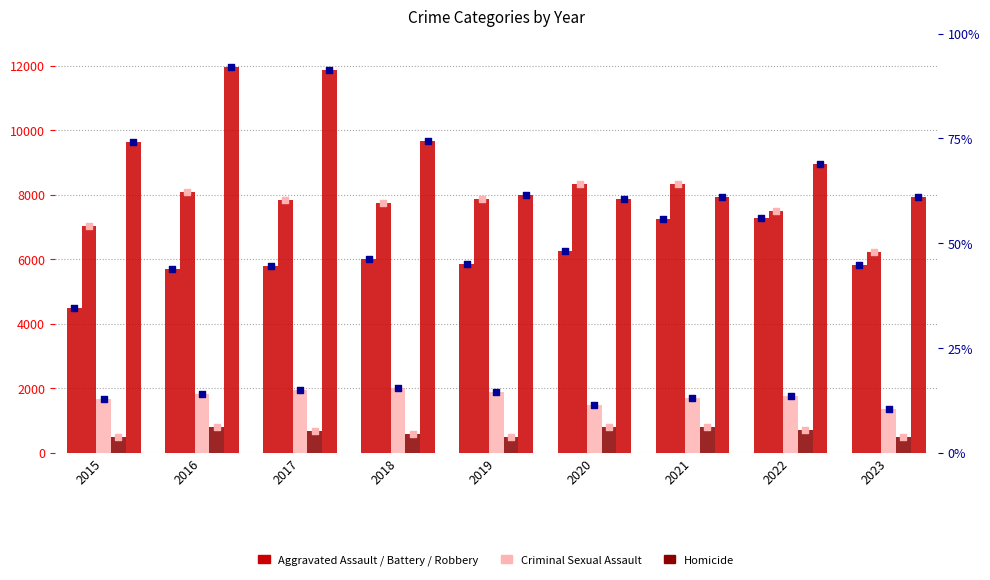

What is the total value across all series at 2017?

28151